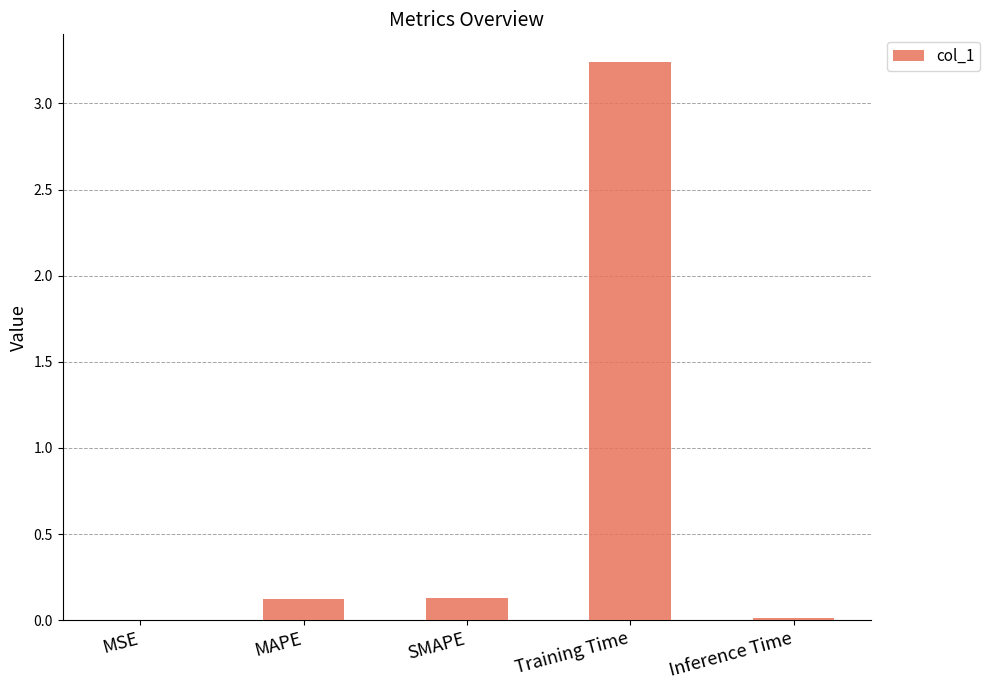

What is the sum of all values?

3.5